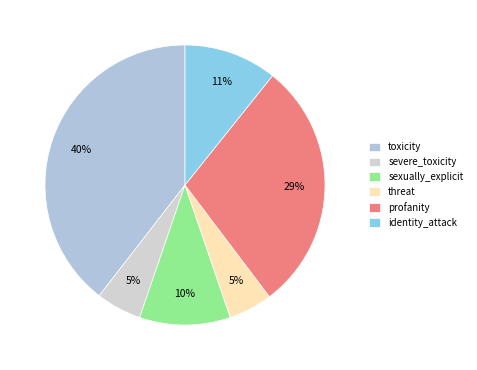

Is there any slice that represents more than half of the pie?

No